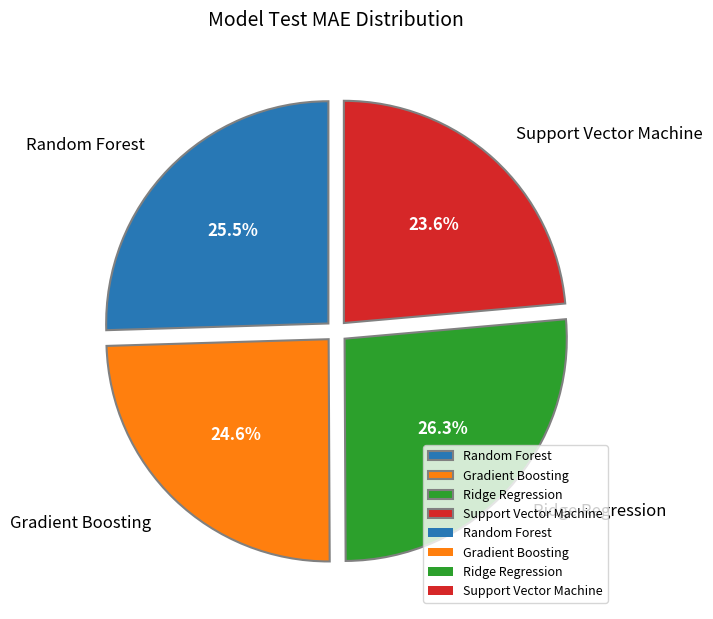

To the nearest percent, what percentage of the pie is Ridge Regression?

26%